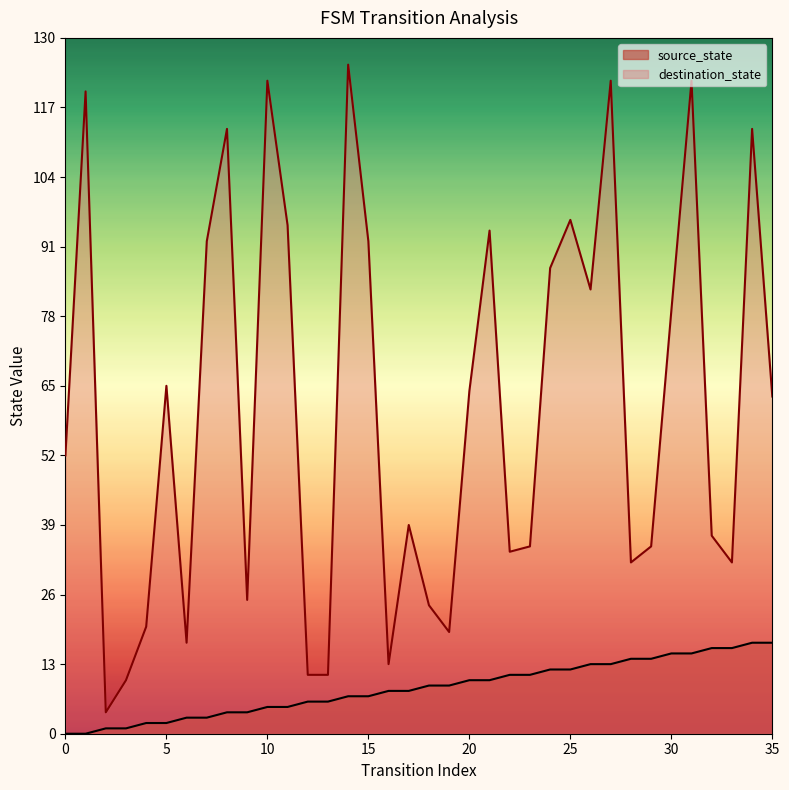

What is the spread (max minus min) of values at 7?

89